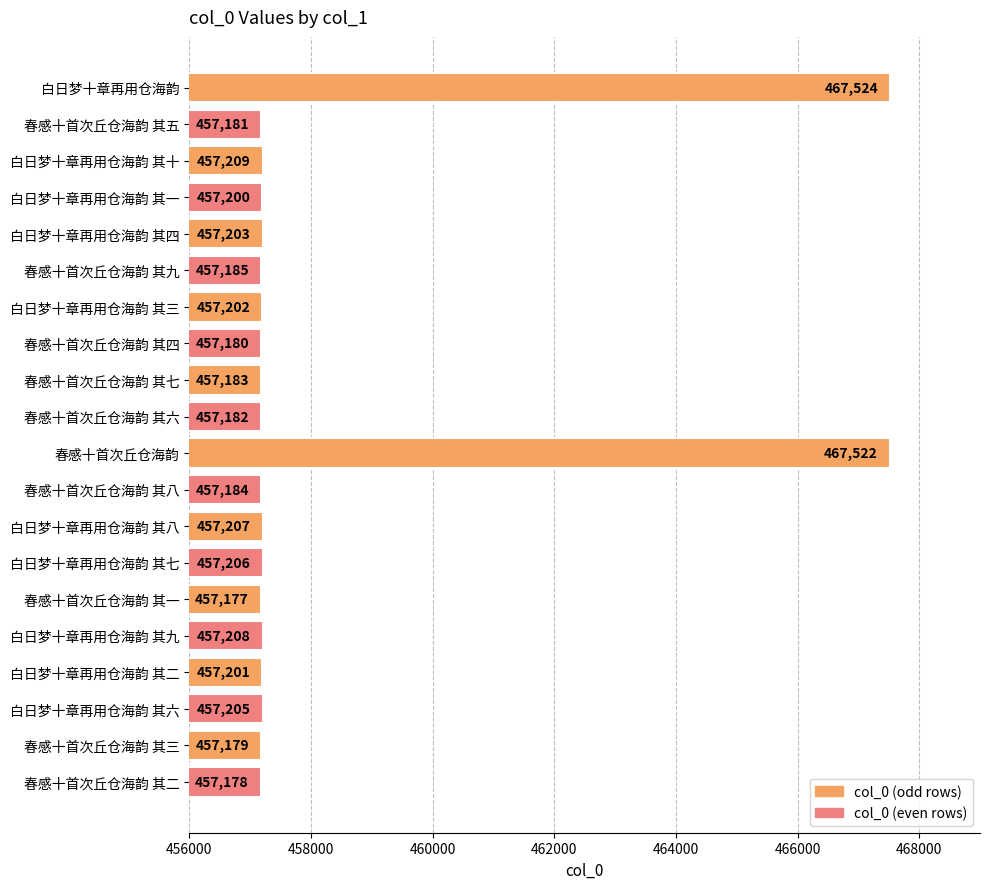

How many distinct data groups are displayed?

1